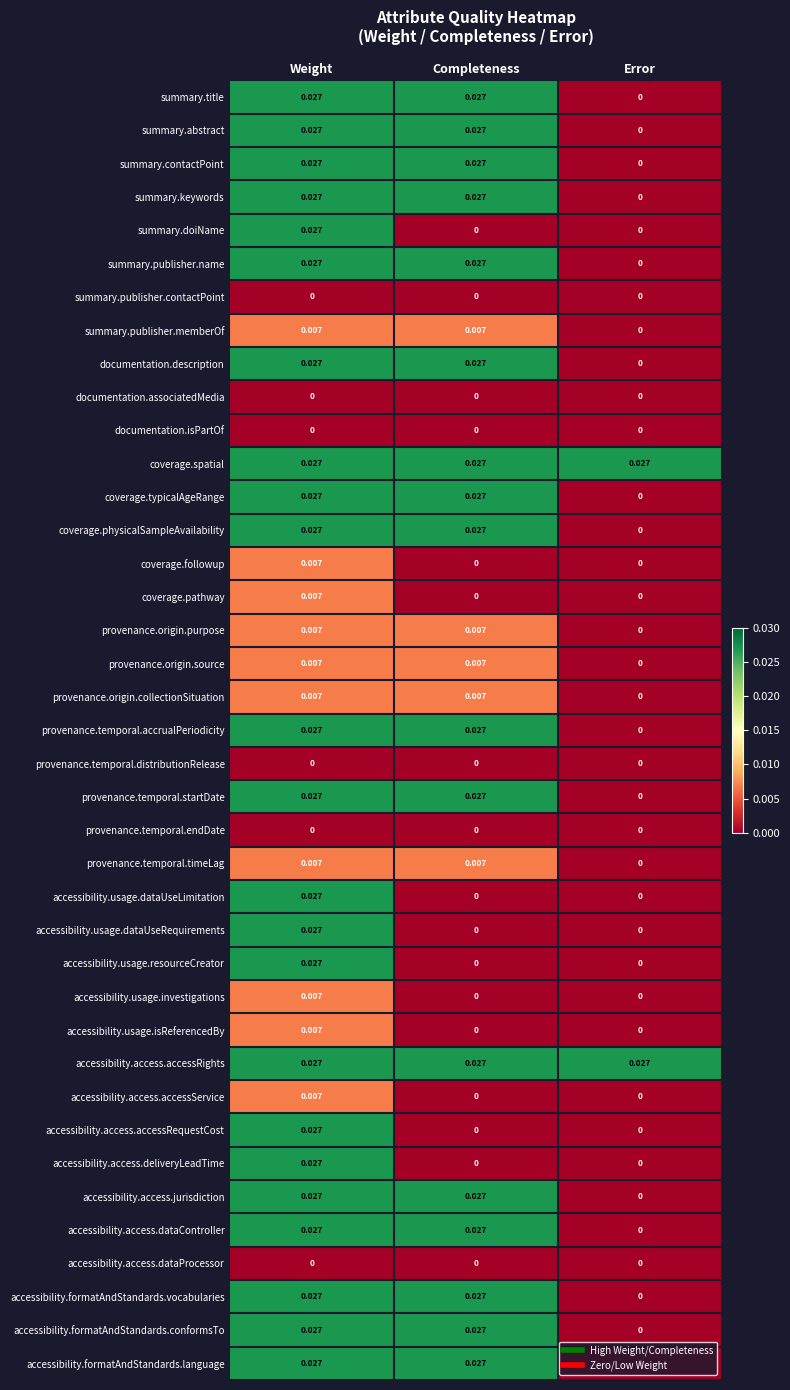

At which label is provenance.origin.collectionSituation closest to 0?

Error